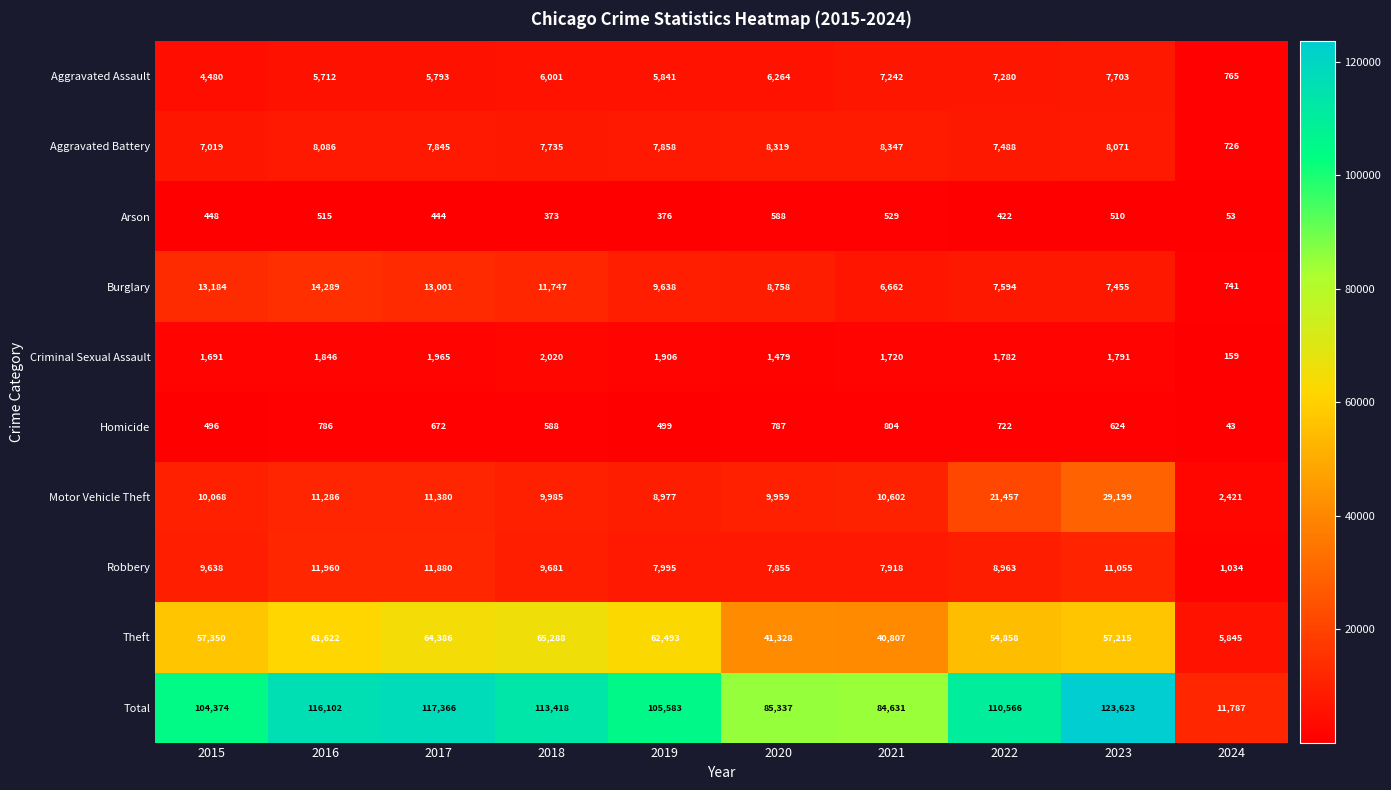

Is the value of Criminal Sexual Assault at 2016 greater than the value of Motor Vehicle Theft at 2024?

No